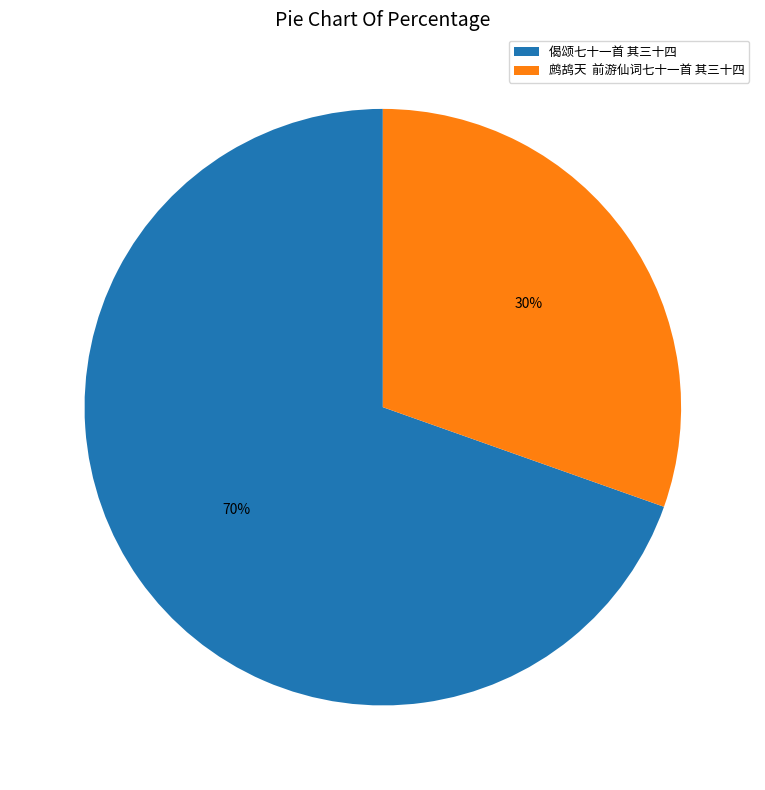

What percentage is the 偈颂七十一首 其三十四 slice, to the nearest percent?

70%